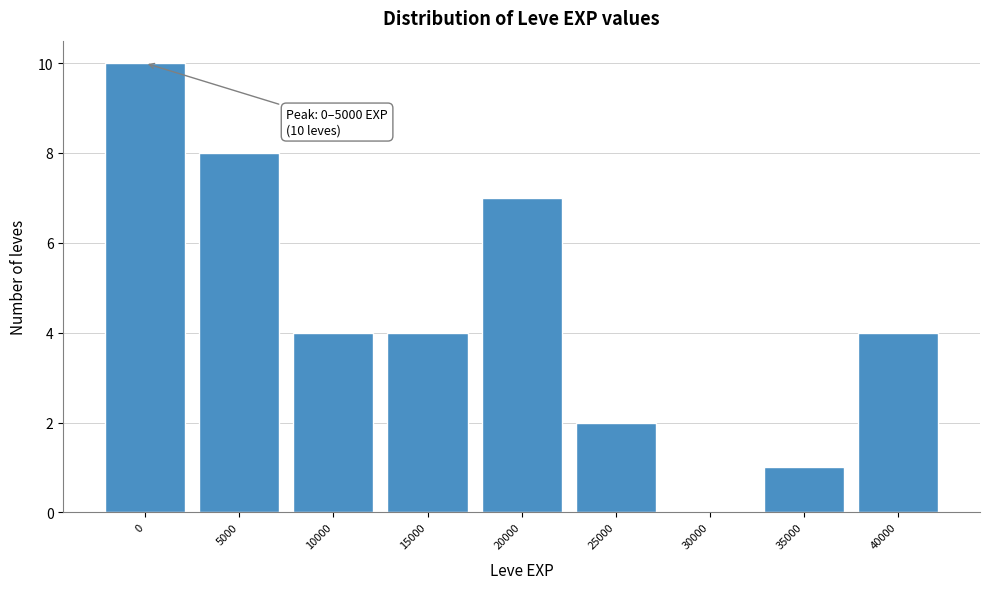

Reading left to right, what are all the values shown in this chart?

0=10	5000=8	10000=4	15000=4	20000=7	25000=2	30000=0	35000=1	40000=4